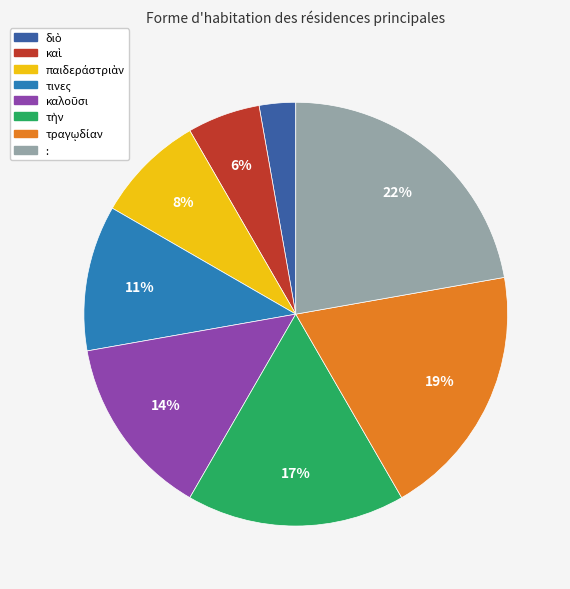

Count the number of slices in the pie.

8